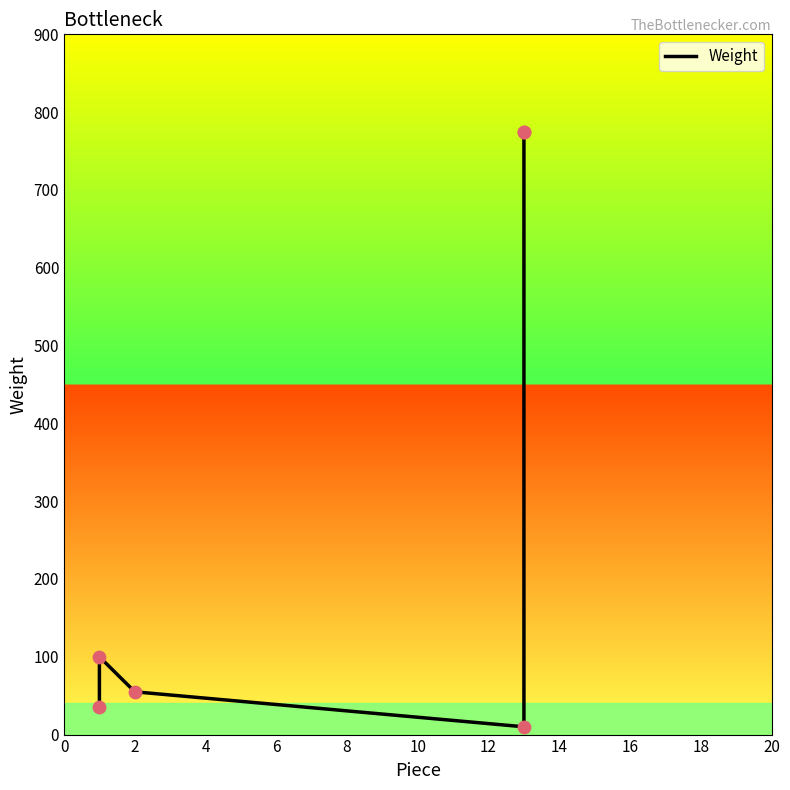

What is the change in value from 0 to 2?

+65